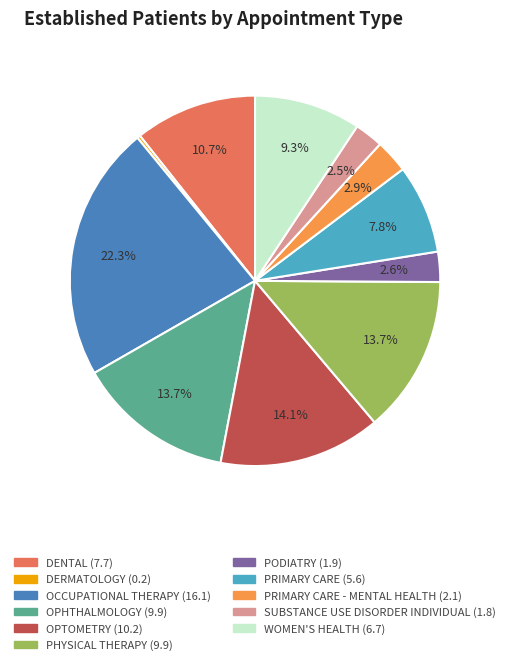

Does any single category account for the majority?

No